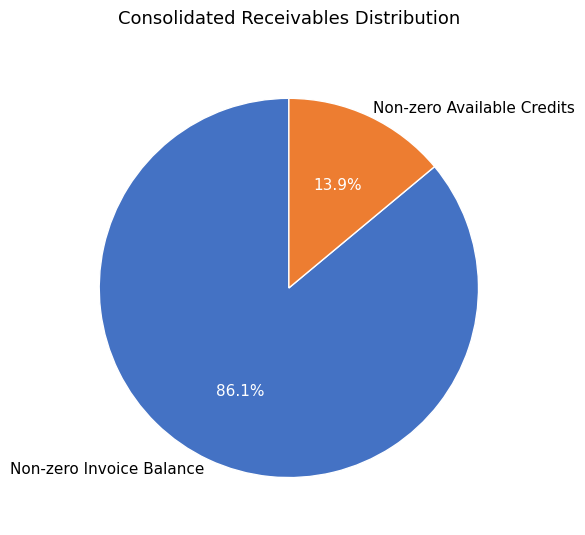

Is there a majority slice in this chart?

Yes